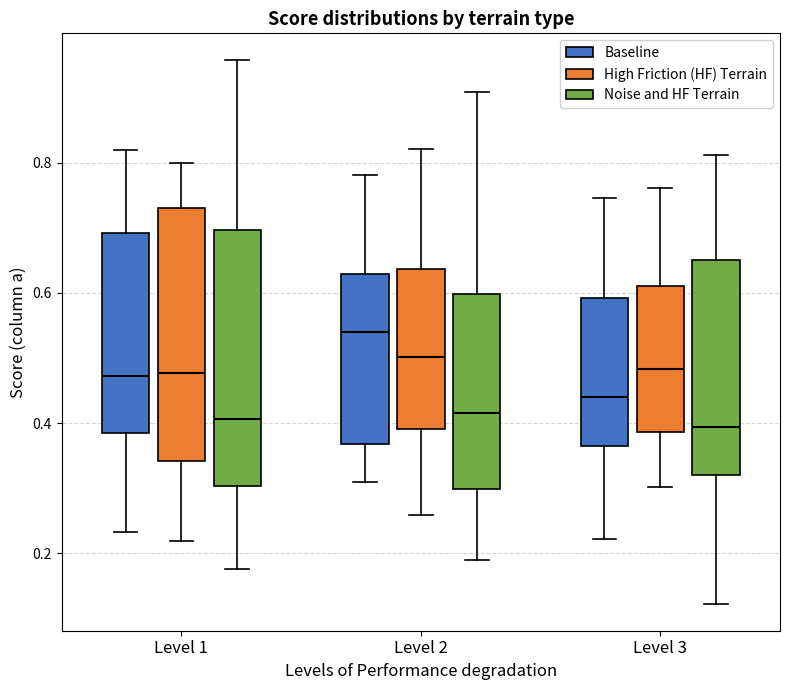

Reading left to right, transcribe this box plot: for each box, give where its median line is, the range the box spans, and where its two whiskers end, as read against the y-axis. The values are not printed on the chart, so give them approximately, as read against the axis.

Level 1 (Baseline): median 0.48, box 0.38 to 0.70, whiskers 0.24 to 0.82
Level 1 (High Friction (HF) Terrain): median 0.48, box 0.34 to 0.74, whiskers 0.22 to 0.80
Level 1 (Noise and HF Terrain): median 0.40, box 0.30 to 0.70, whiskers 0.18 to 0.96
Level 2 (Baseline): median 0.54, box 0.36 to 0.62, whiskers 0.30 to 0.78
Level 2 (High Friction (HF) Terrain): median 0.50, box 0.40 to 0.64, whiskers 0.26 to 0.82
Level 2 (Noise and HF Terrain): median 0.42, box 0.30 to 0.60, whiskers 0.18 to 0.90
Level 3 (Baseline): median 0.44, box 0.36 to 0.60, whiskers 0.22 to 0.74
Level 3 (High Friction (HF) Terrain): median 0.48, box 0.38 to 0.62, whiskers 0.30 to 0.76
Level 3 (Noise and HF Terrain): median 0.40, box 0.32 to 0.66, whiskers 0.12 to 0.82